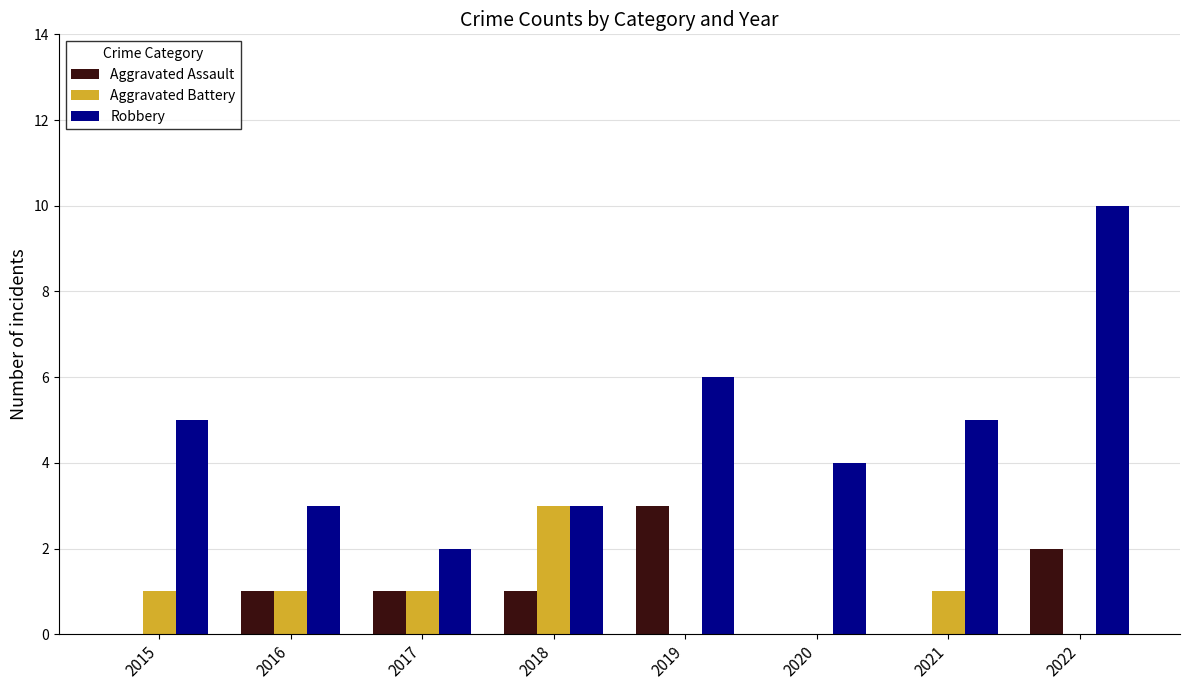

Is it true that Aggravated Assault equals 3 at 2019?

True